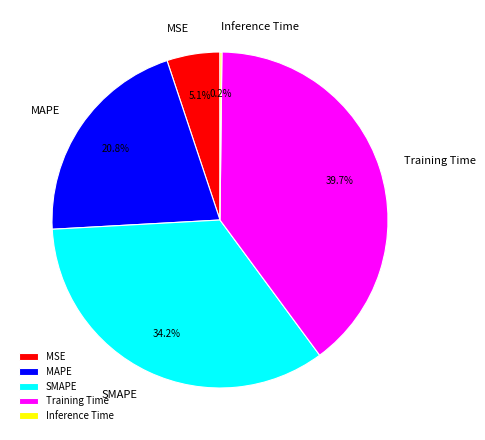

What is the largest slice in the pie chart?

Training Time